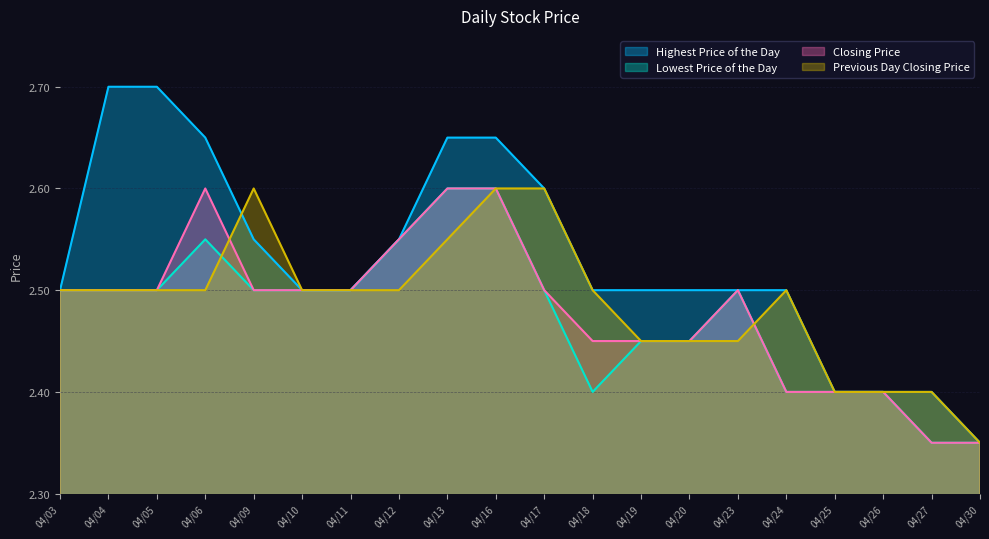

What is the greatest value displayed?

2.7